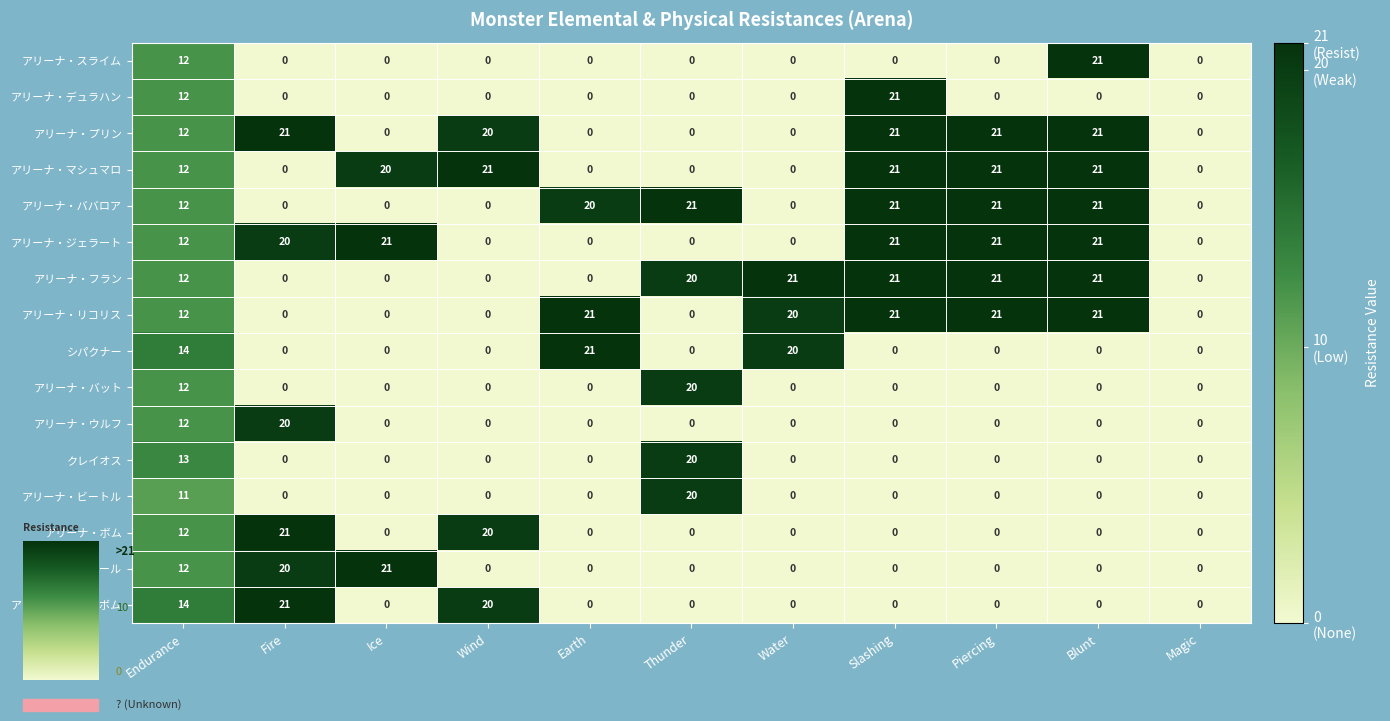

At which label is アリーナ・プリン closest to 10?

Endurance